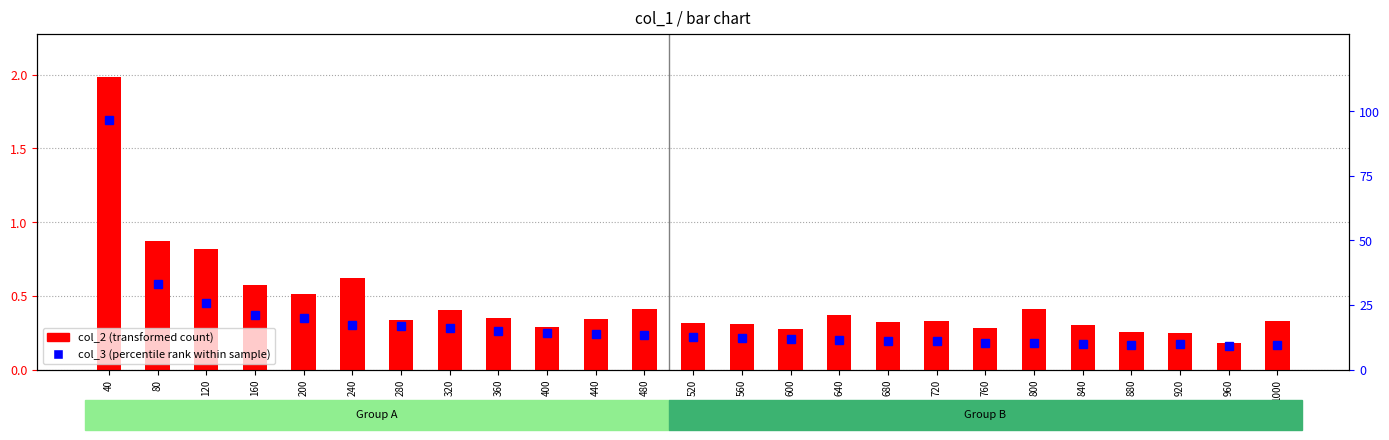

At which label is col_3 (percentile rank within sample) closest to 0?

960